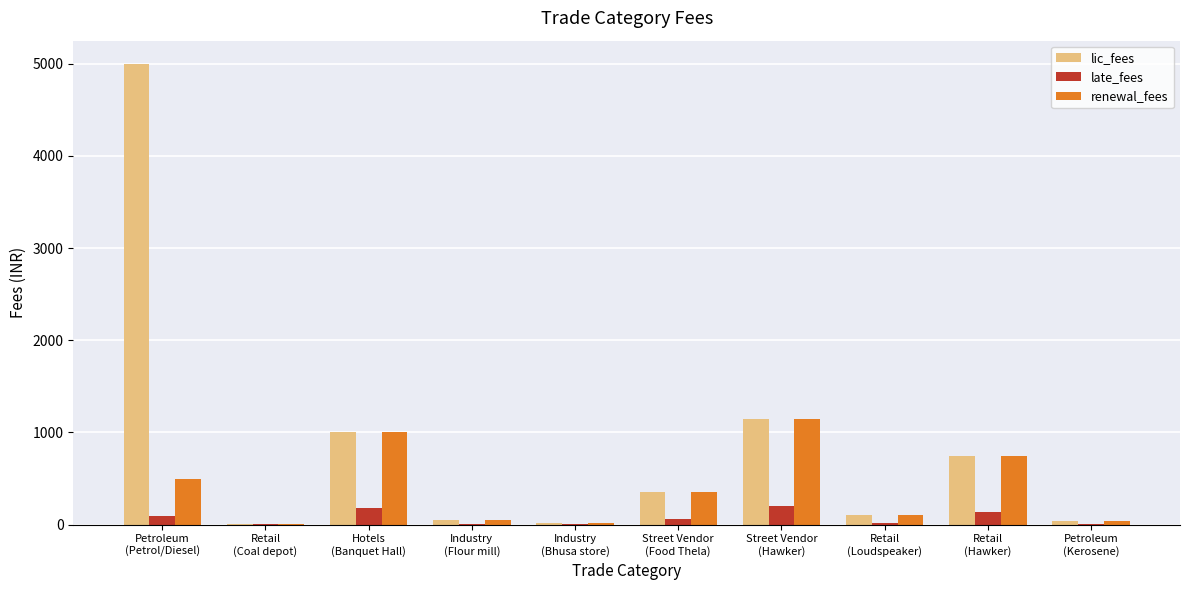

What is the maximum value shown in the chart?

5000